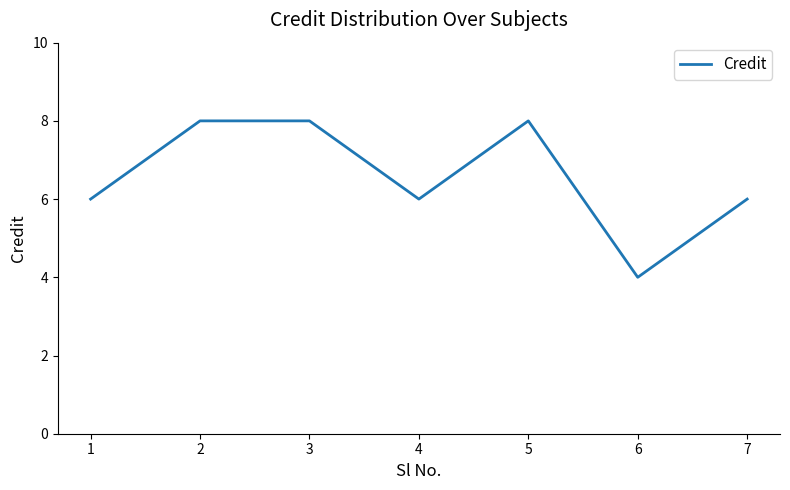

How many lines are shown in the chart?

1